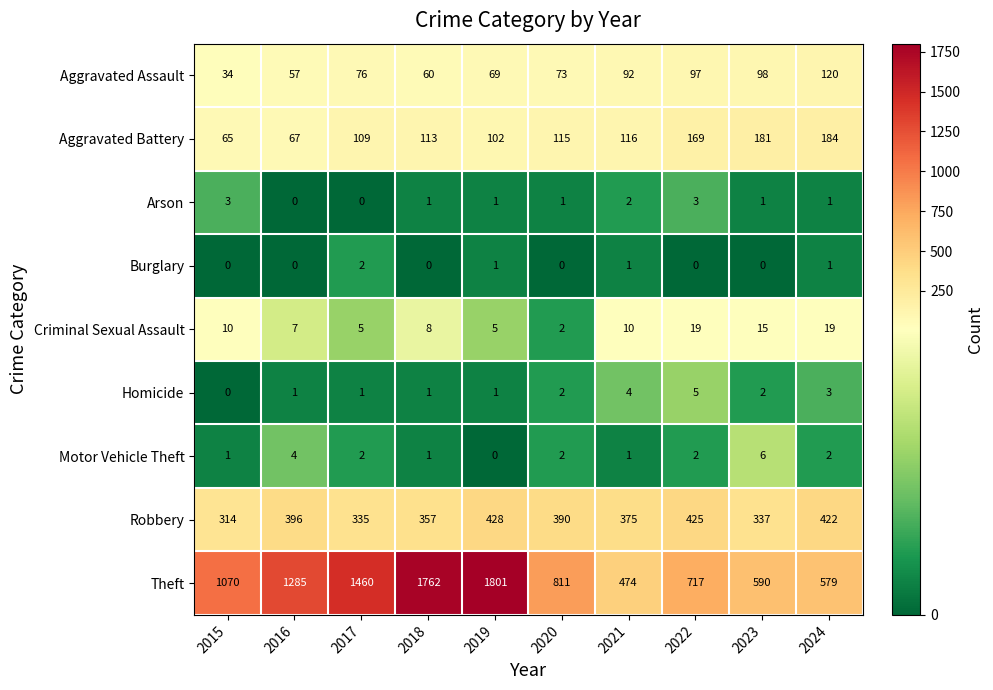

Rank the series by their maximum value, from lowest to highest.

Burglary, Arson, Homicide, Motor Vehicle Theft, Criminal Sexual Assault, Aggravated Assault, Aggravated Battery, Robbery, Theft